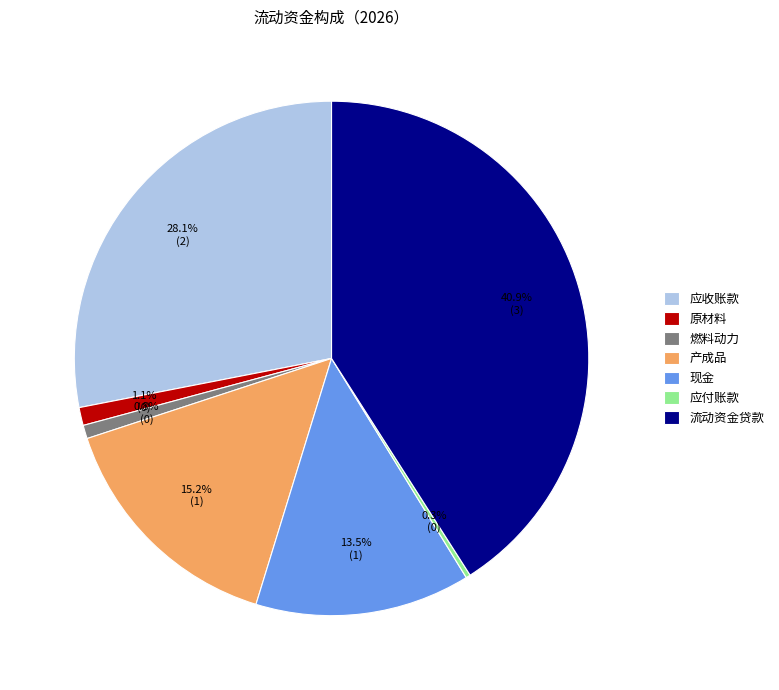

Is 应付账款 the majority of the pie?

No